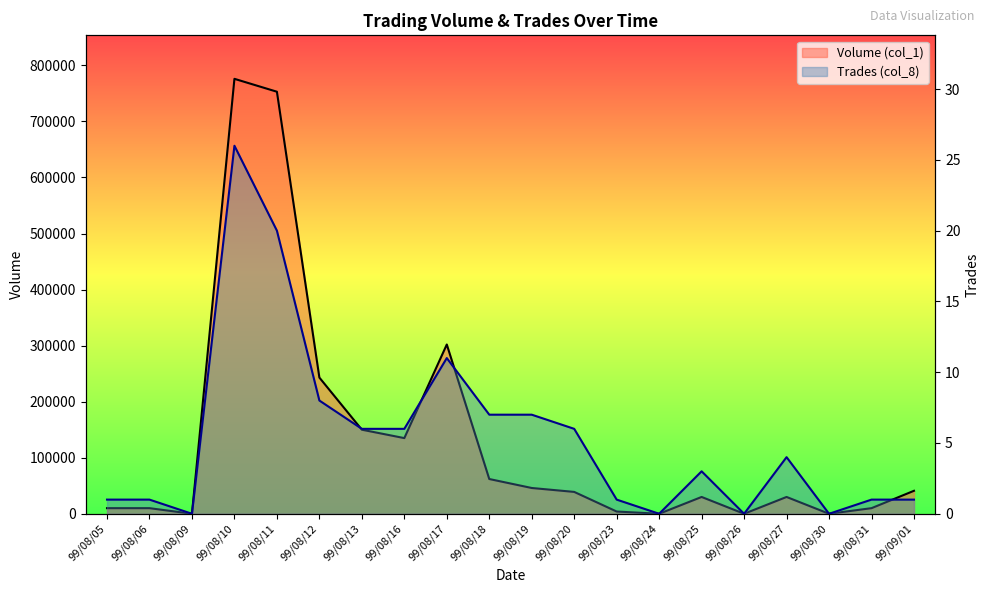

Which category has the lowest value in the Trades (col_8) series?

99/08/09